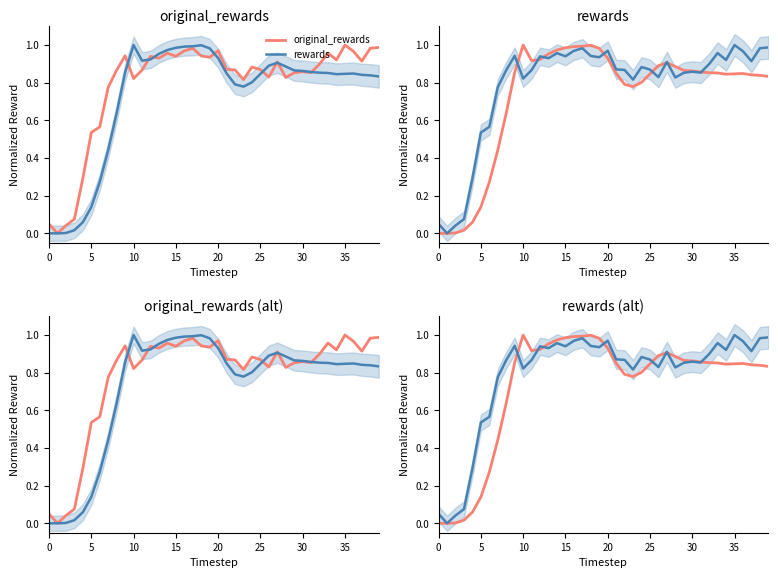

The rewards series shows 1.5 at 40. True or false?

False